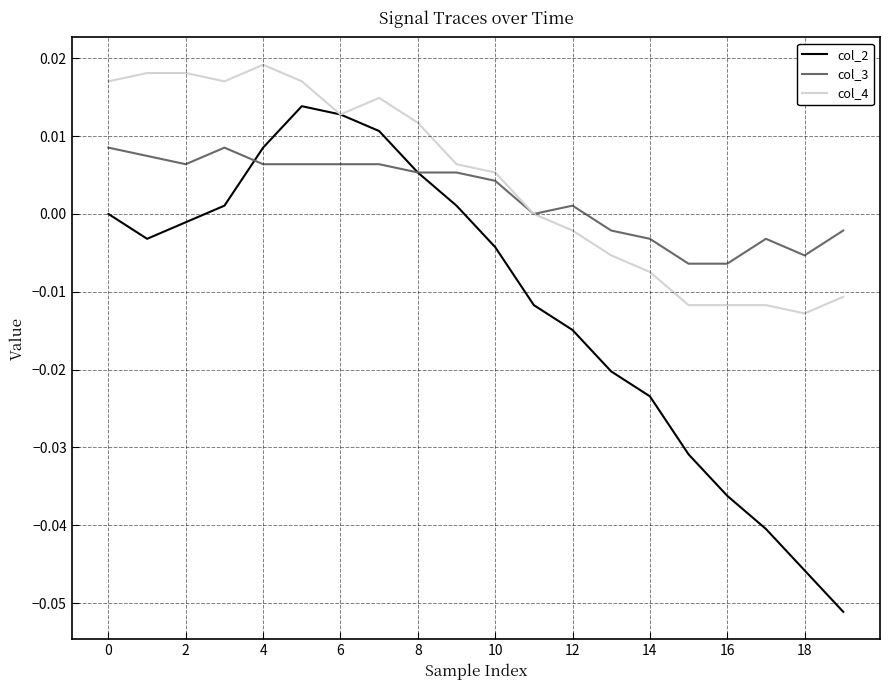

True or false: col_4 has more than 1 points higher than both neighbors.

True